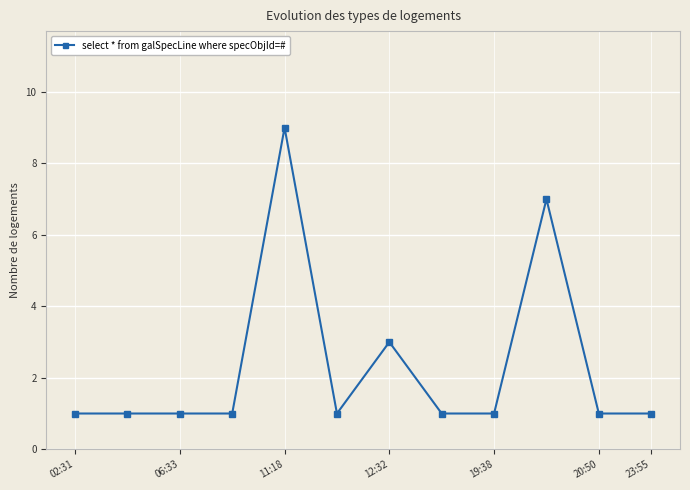

What is the sum of all values?

28